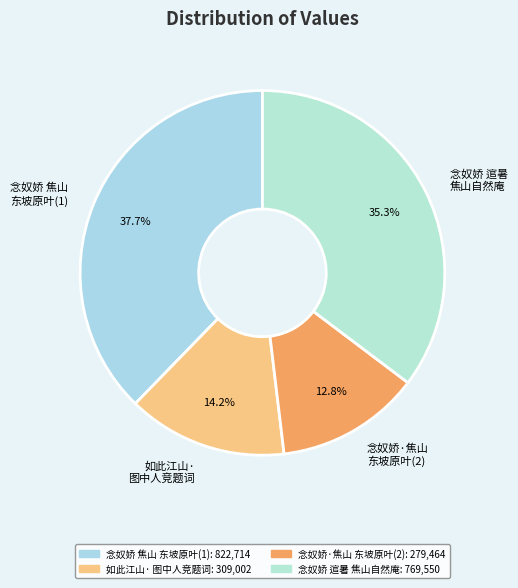

Rank the categories by value from highest to lowest.

念奴娇 焦山 东坡原叶(1), 念奴娇 逭暑 焦山自然庵, 如此江山· 图中人竞题词, 念奴娇·焦山 东坡原叶(2)